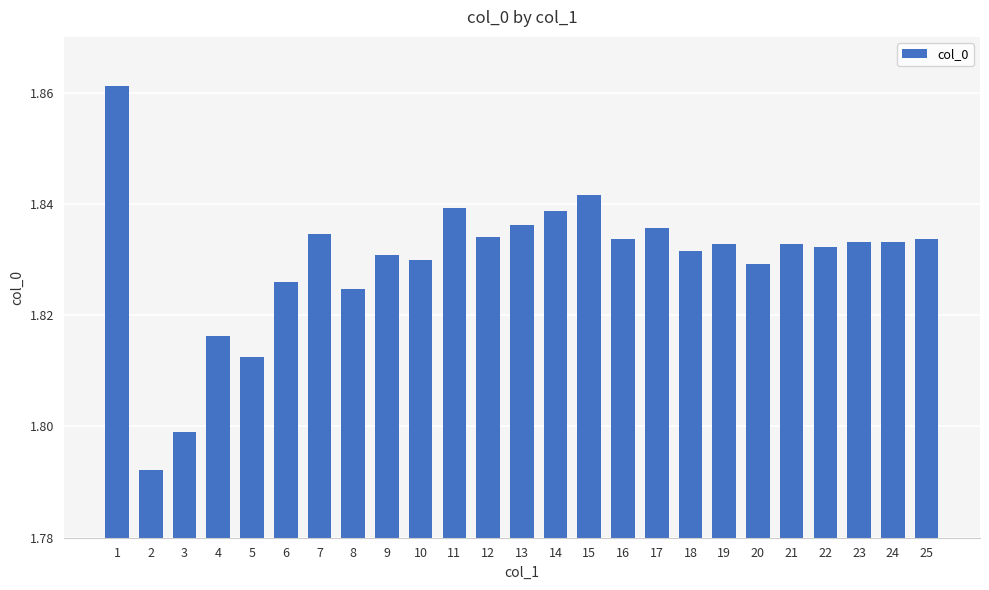

What is the sum of all values?

45.7